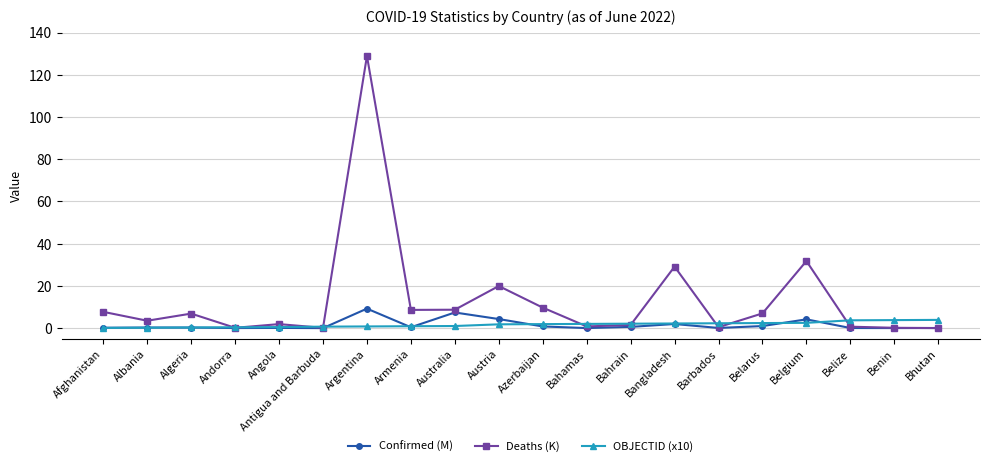

What is the label of the 16th point from the right?

Angola